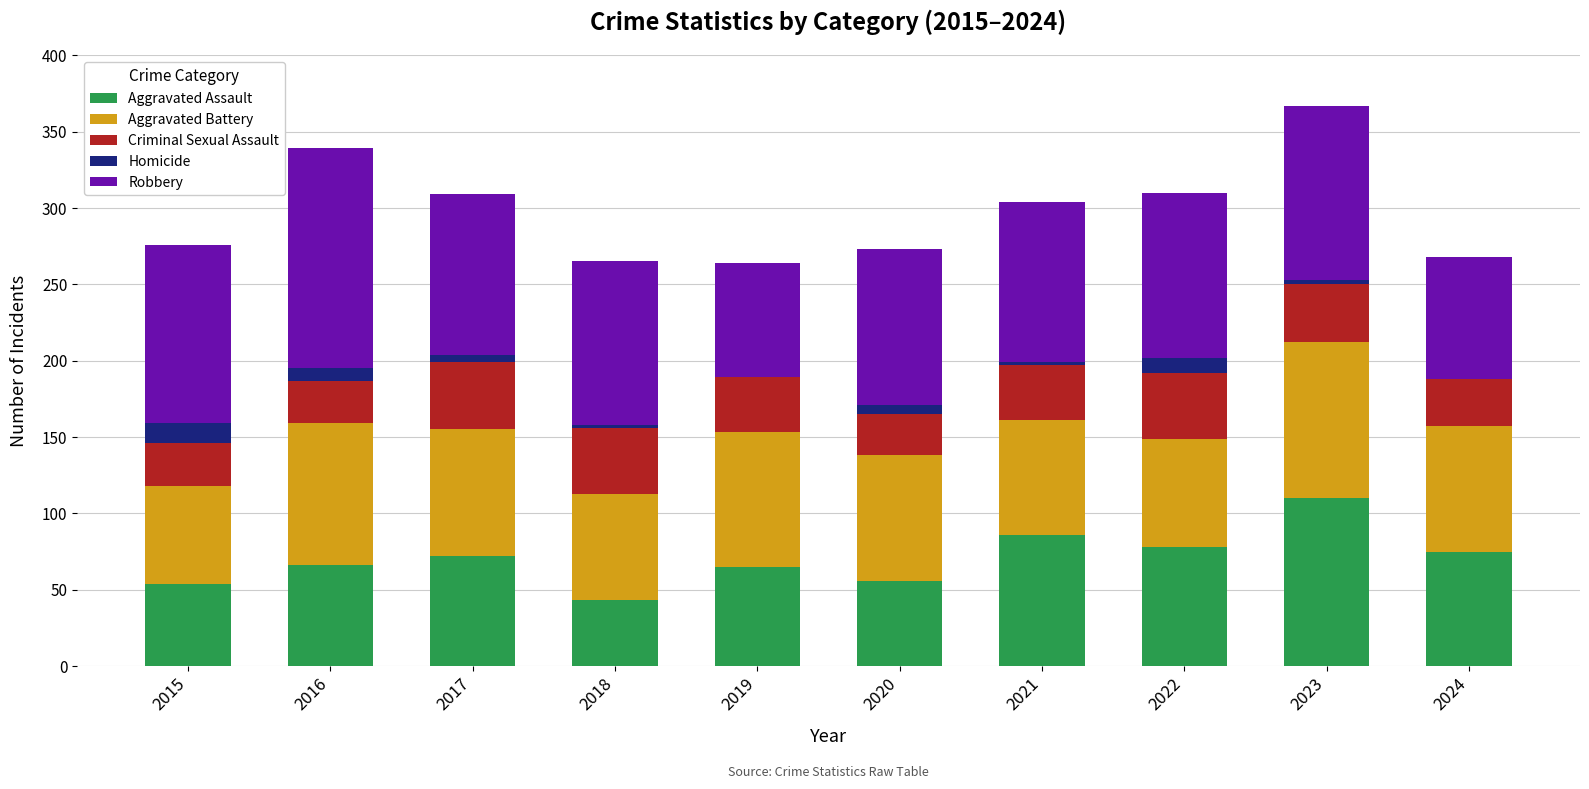

True or false: Aggravated Assault has a value of 86 at 2021.

True